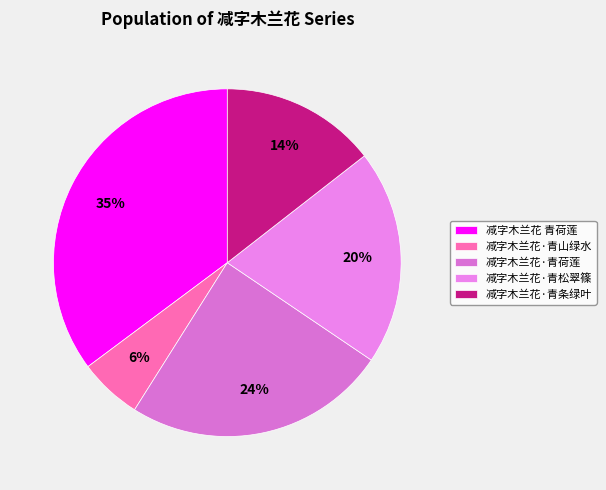

To the nearest percent, what is the average slice percentage?

20%